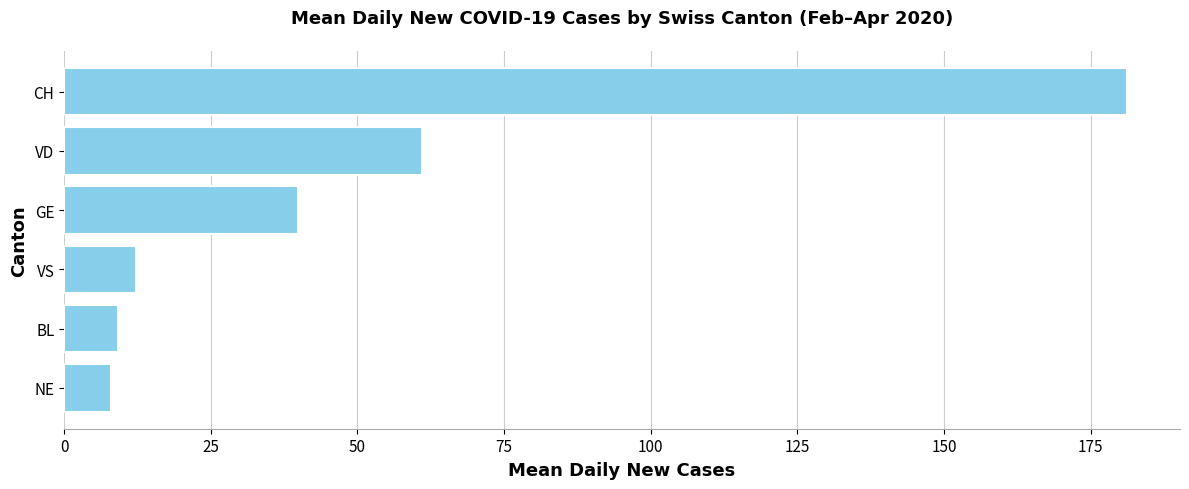

What is the sum of the values at NE and CH?

189.3